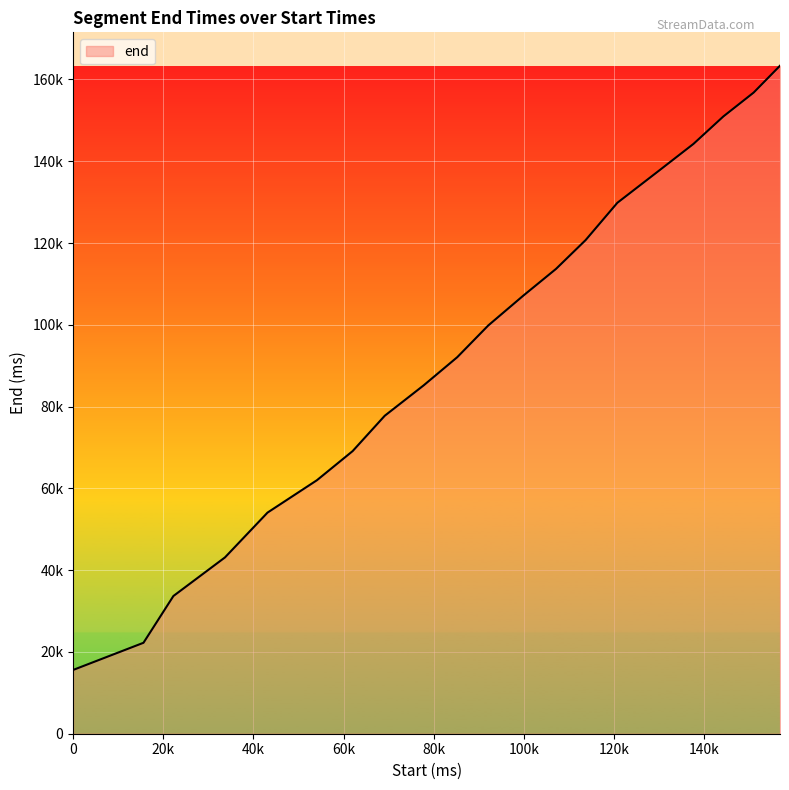

What is the minimum value shown in the chart?

15600